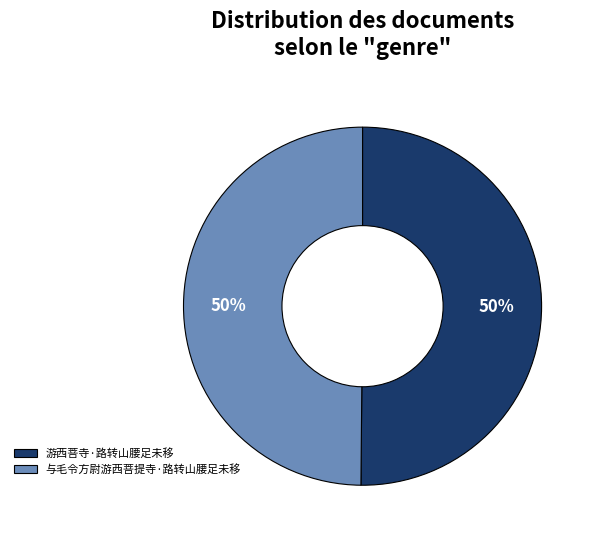

To the nearest percent, what percentage of the pie is 与毛令方尉游西菩提寺·路转山腰足未移?

50%